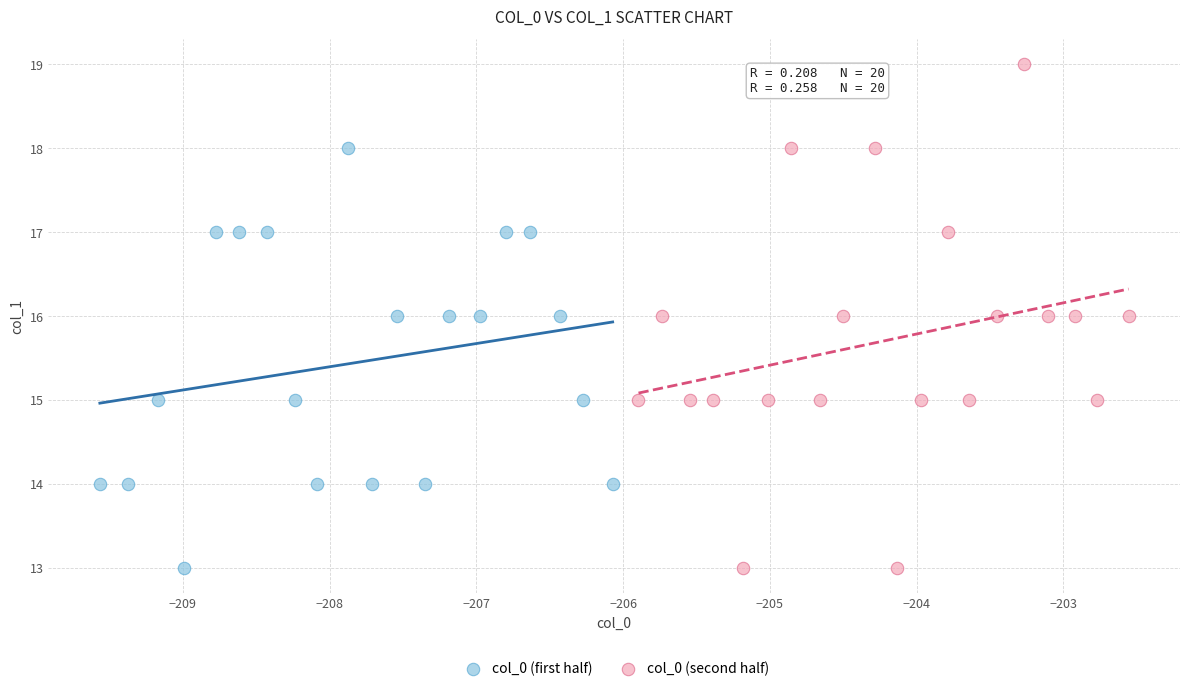

Which series has the widest spread of Y values?

col_0 (second half)